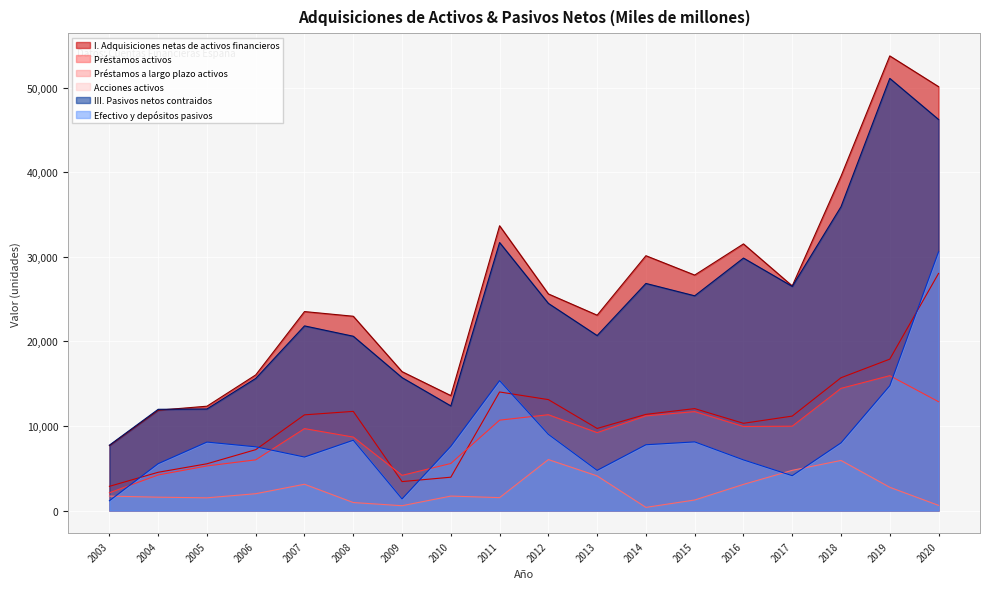

List the labels in order of Efectivo y depósitos pasivos value, smallest first.

2003, 2009, 2017, 2013, 2004, 2016, 2007, 2006, 2010, 2014, 2018, 2005, 2015, 2008, 2012, 2019, 2011, 2020